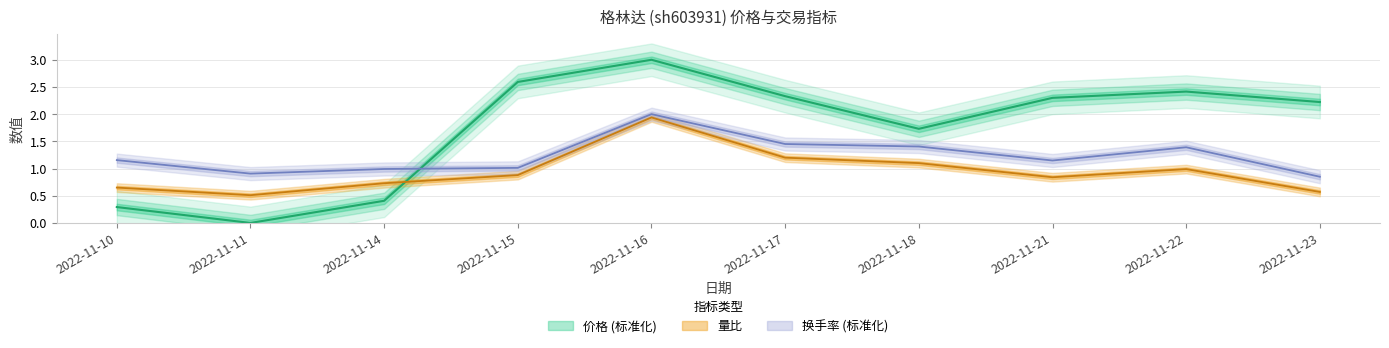

At which label does 价格 (标准化) first exceed 2?

2022-11-15